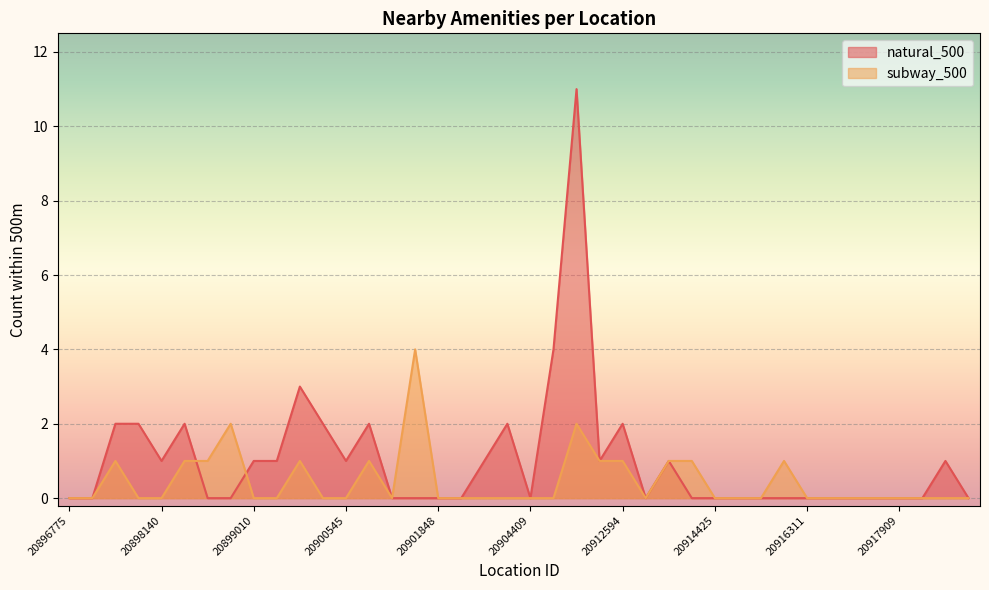

What is the value of the subway_500 point at the 24th from the left?

1